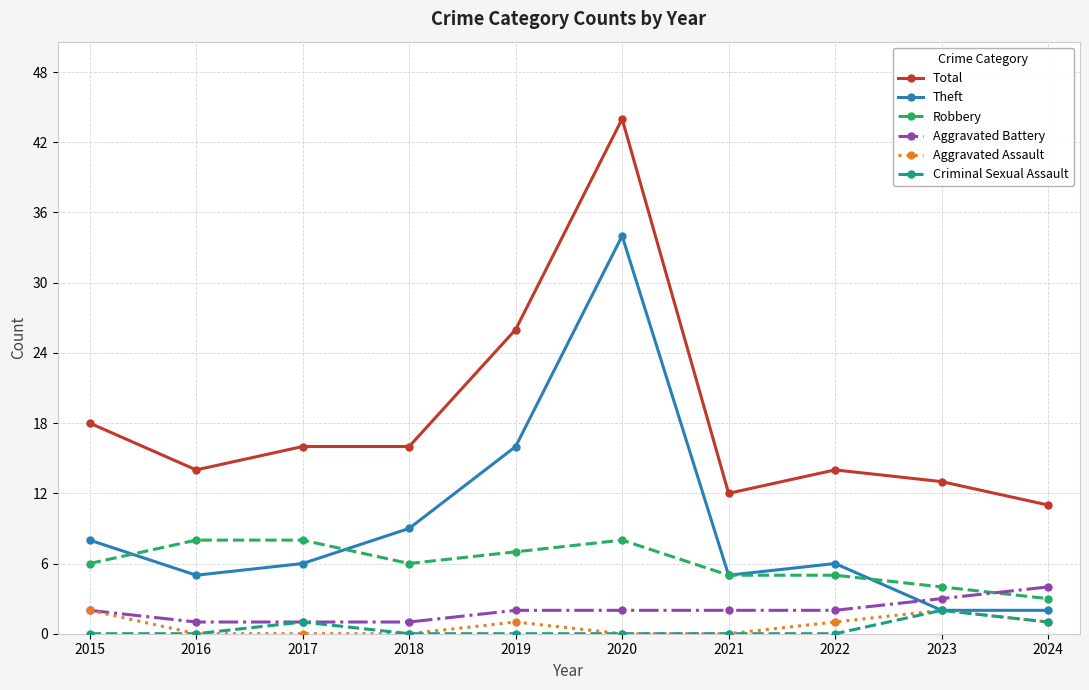

At which category is the sum across all series the highest?

2020